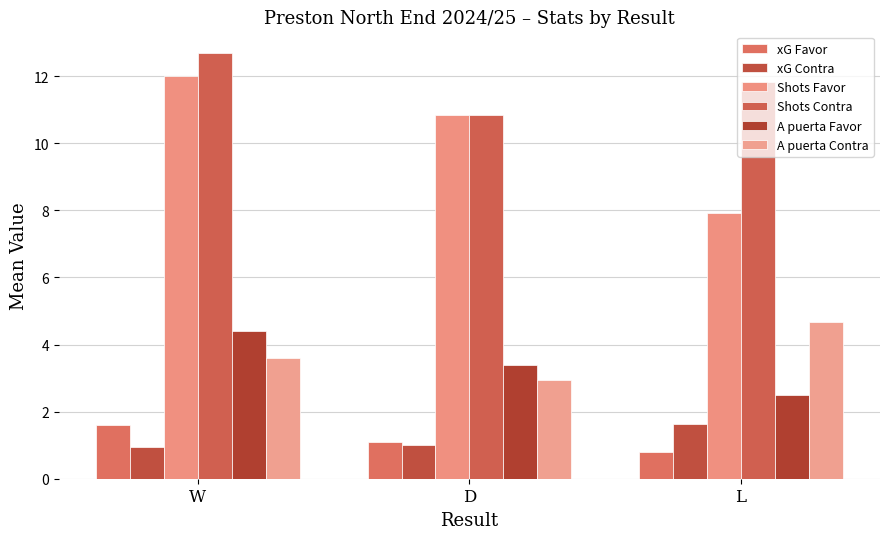

Where is A puerta Contra nearest to the value 3?

D